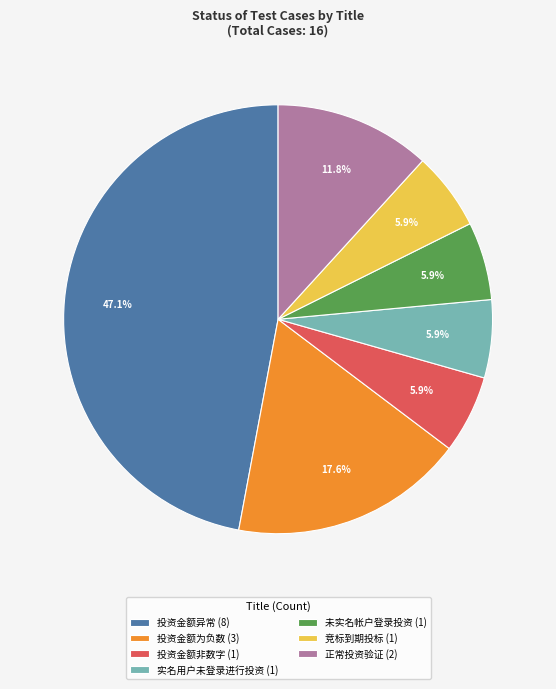

What is the ratio of the value at 投资金额为负数 (3) to the value at 投资金额非数字 (1)?

3.0